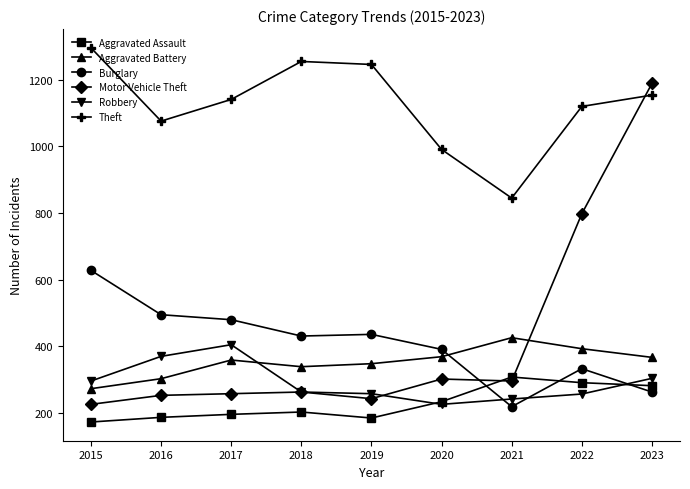

What is the total value across all series at 2017?

2839